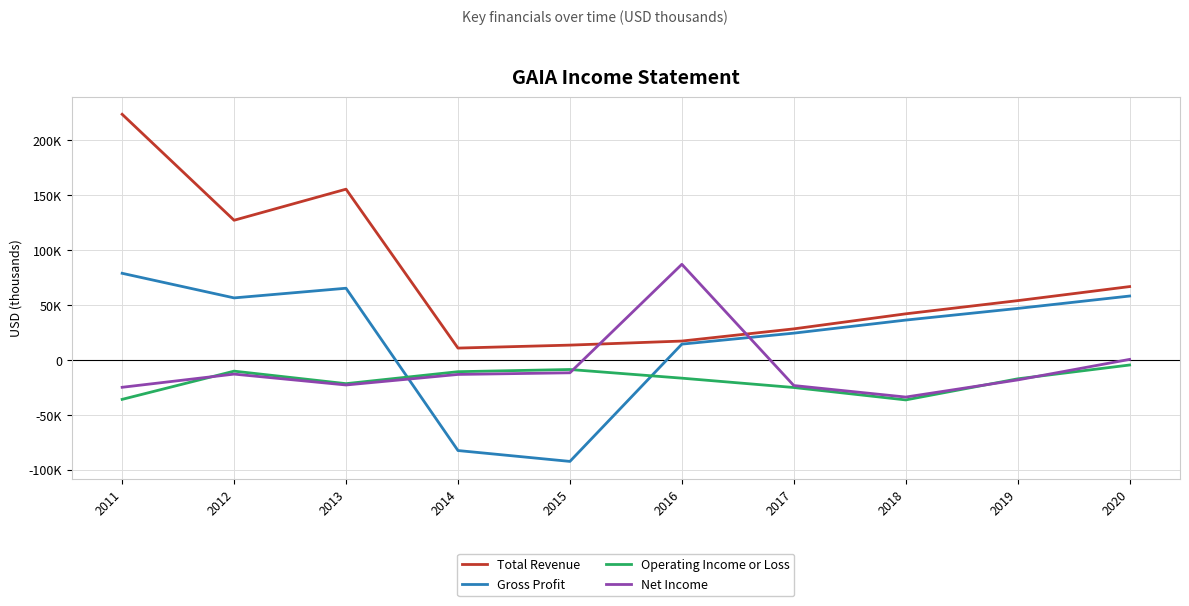

True or false: Total Revenue and Operating Income or Loss intersect in this chart.

False